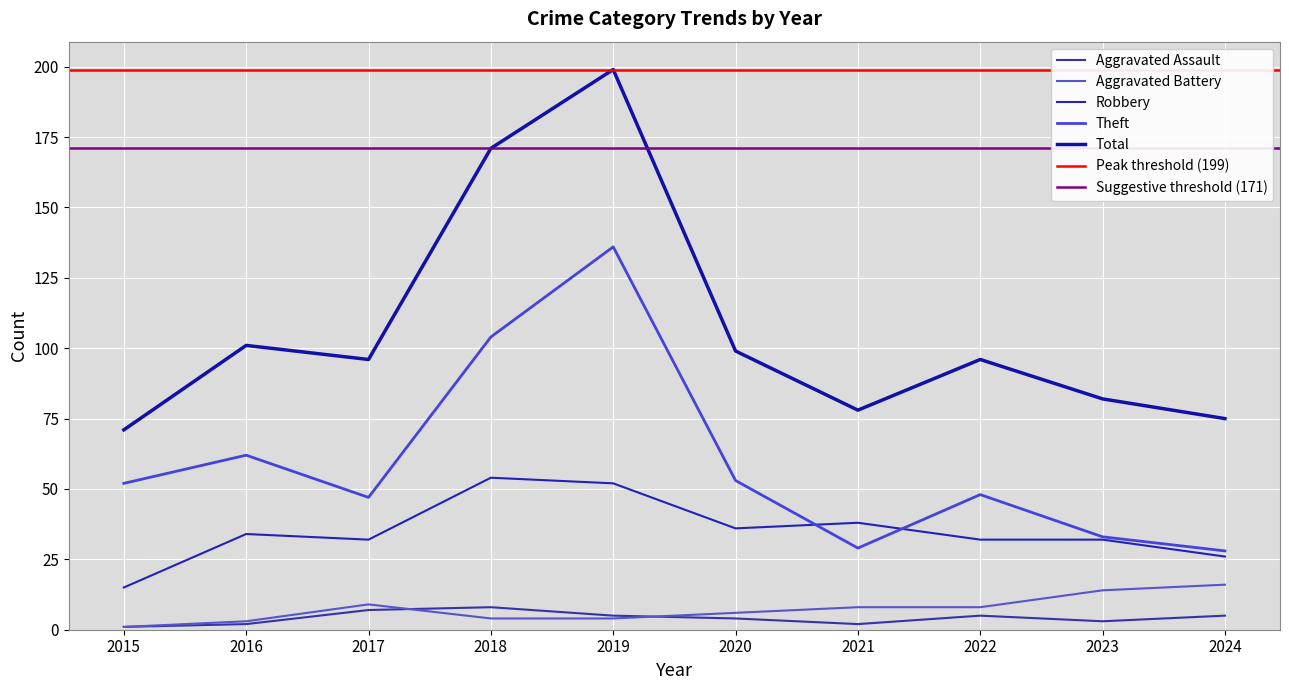

True or false: Aggravated Assault has a value of 2 at 2021.

True